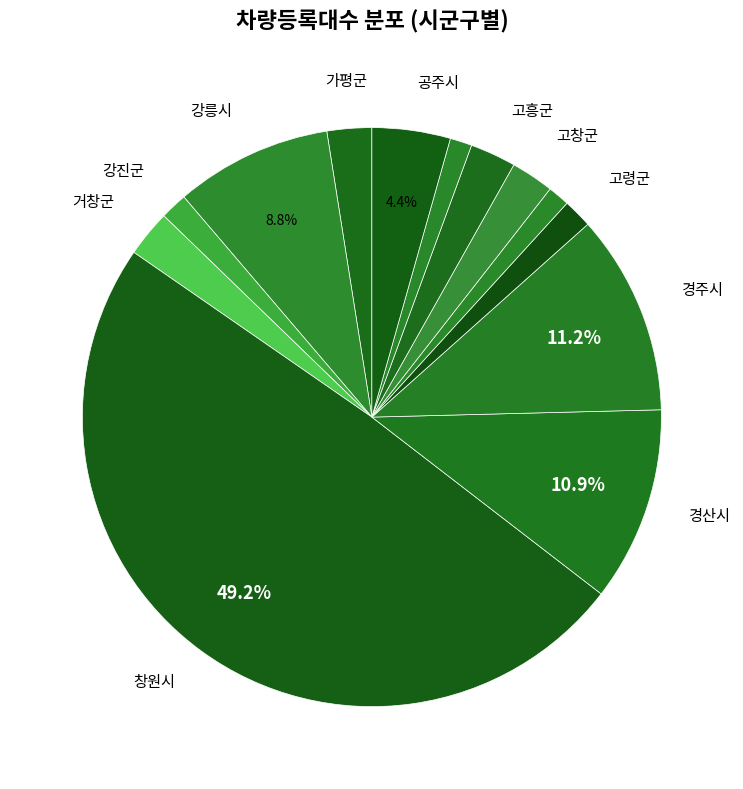

How many slices are in this pie chart?

13